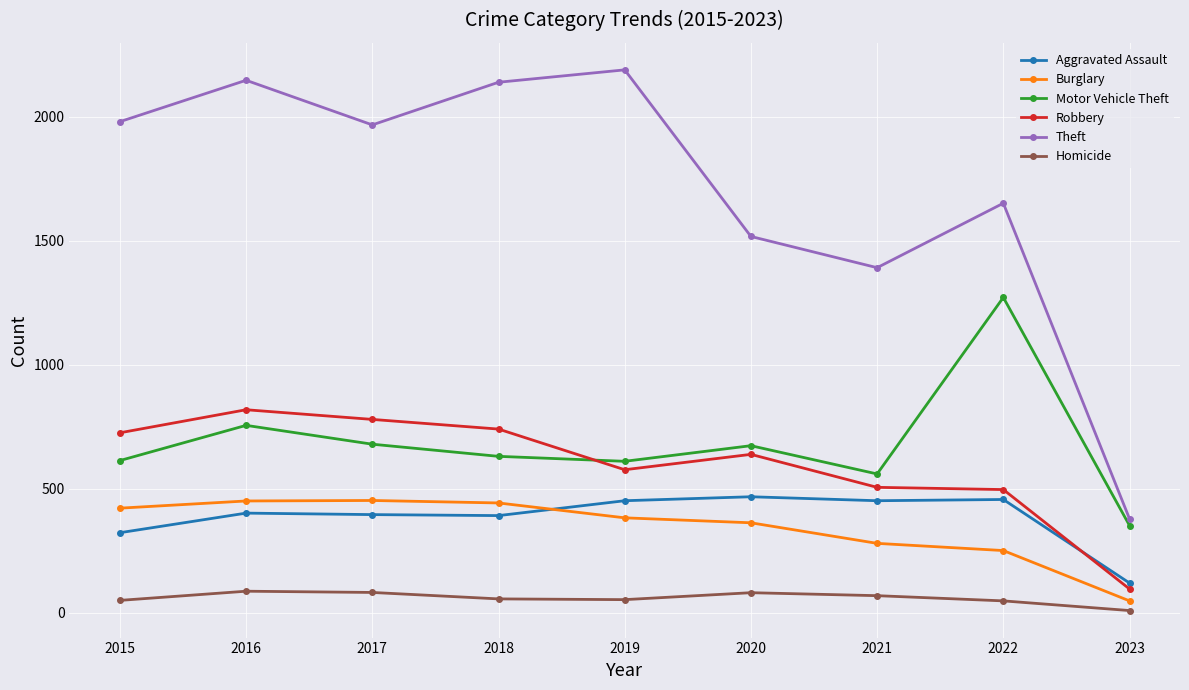

What is the value of the Motor Vehicle Theft point at the 1st from the left?

614